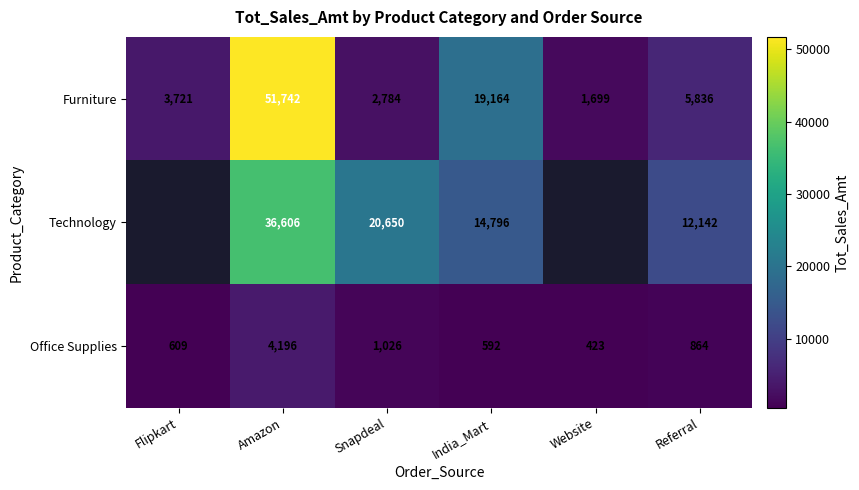

At which category does the chart reach its peak across all series?

Amazon